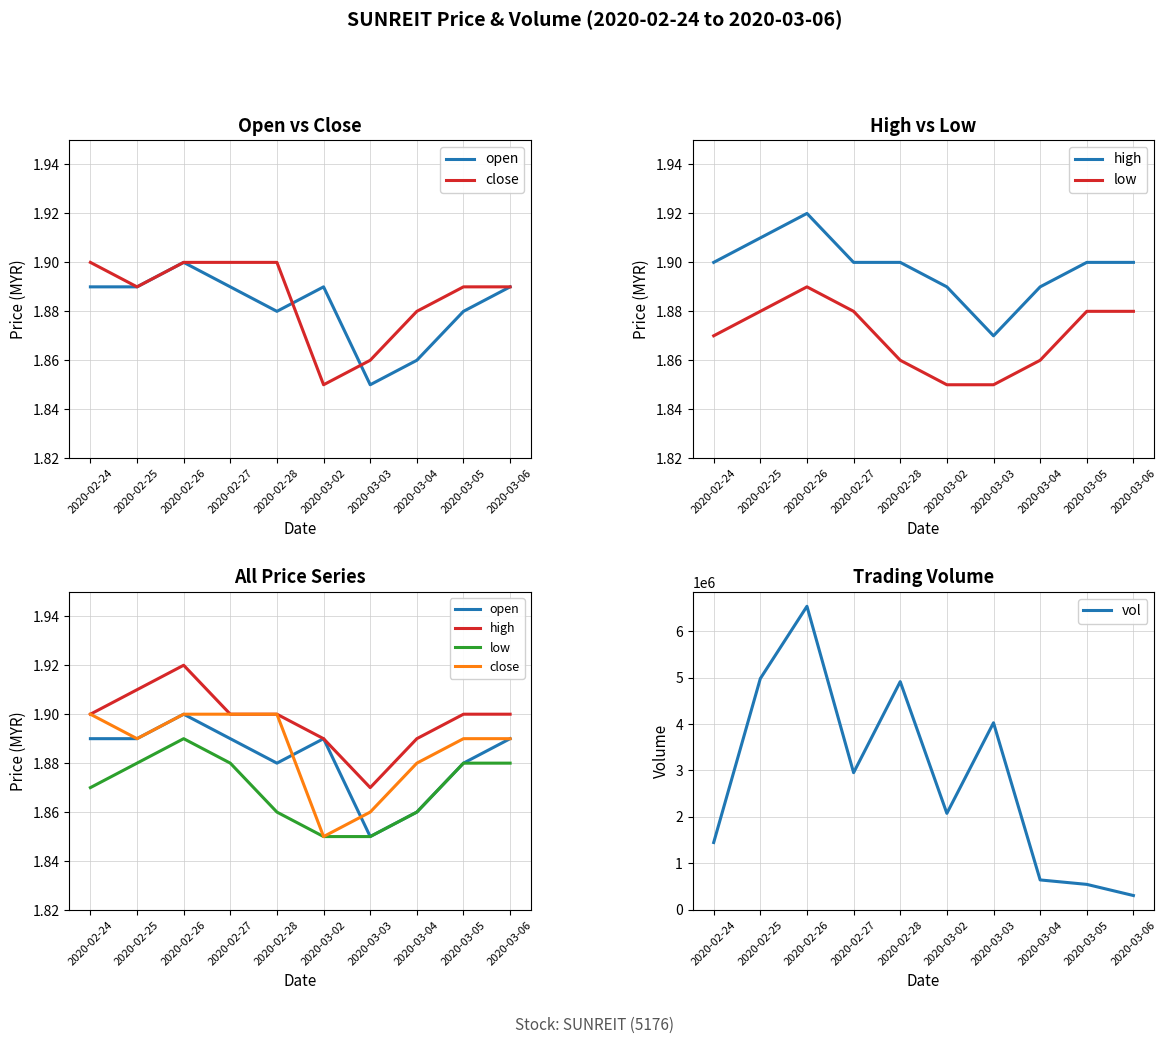

At which category is the sum across all series the highest?

2020-02-26